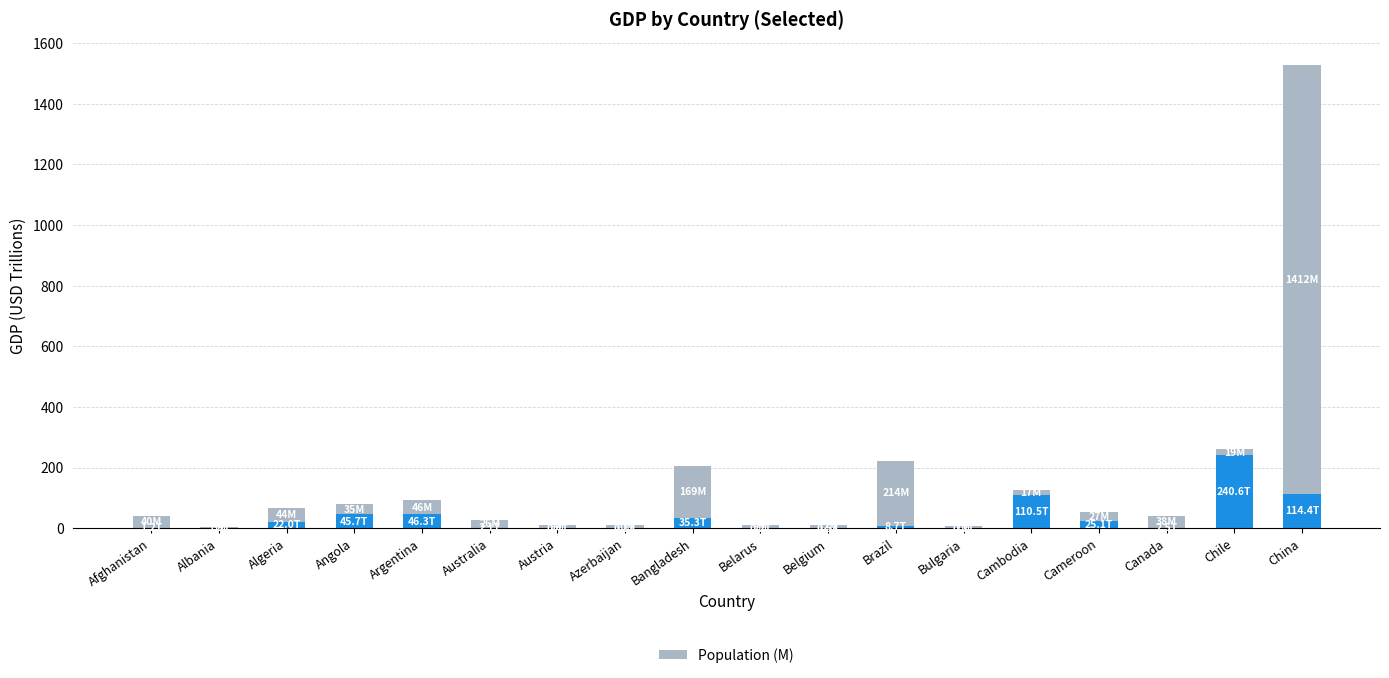

What is the total value across all series at China?

1526.7